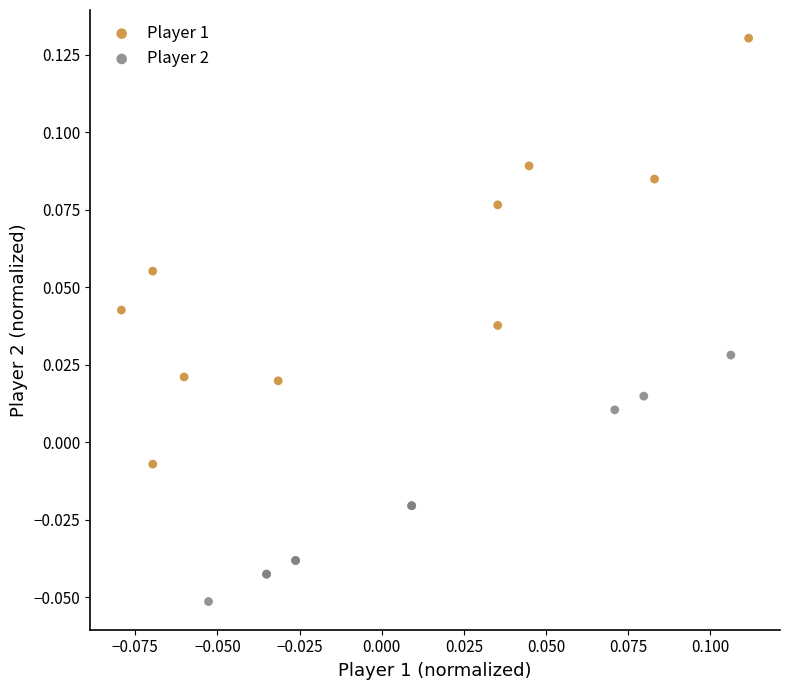

Which series reaches the minimum Y coordinate?

Player 2